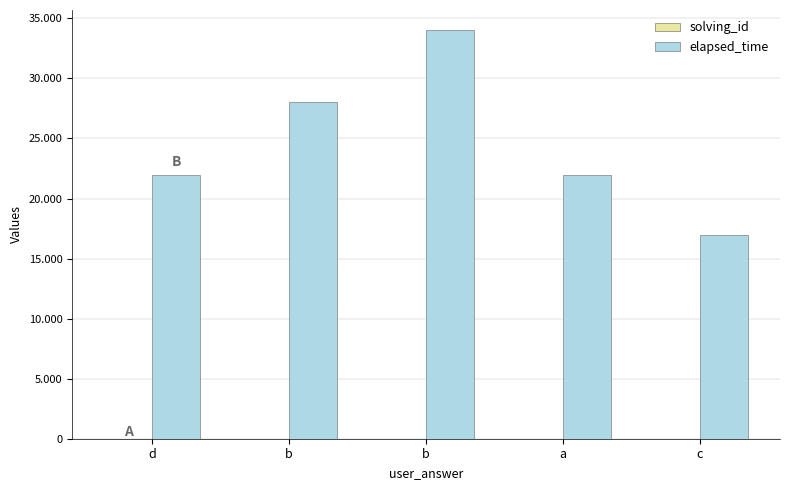

How many bars are there in total?

10